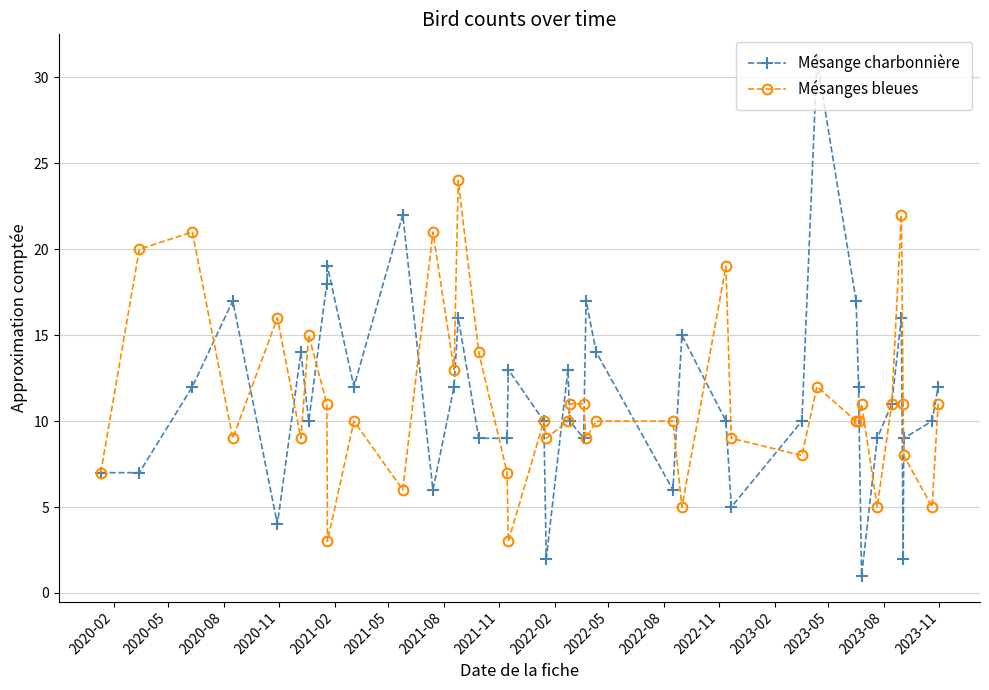

Which series has the largest total across all categories?

Mésange charbonnière